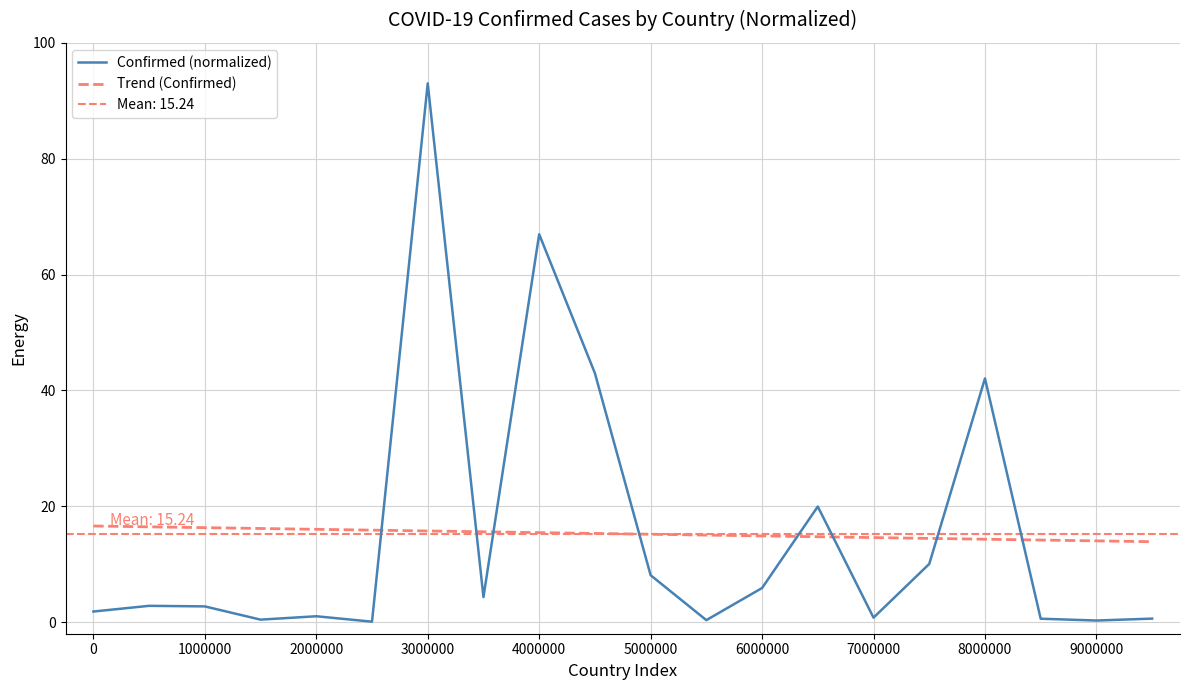

What is the average value of the Confirmed (normalized) series?

15.2